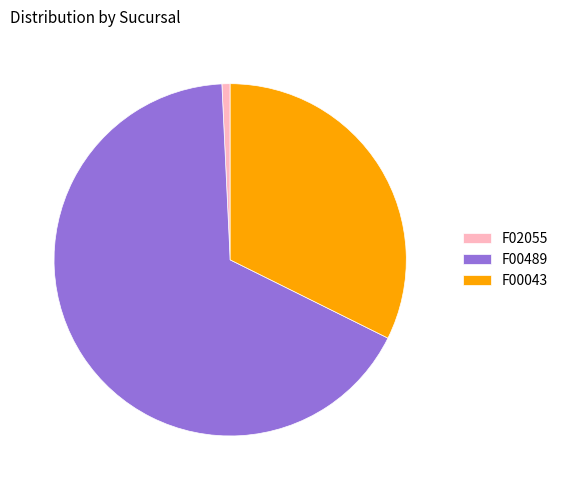

Rank the categories by value from highest to lowest.

F00489, F00043, F02055